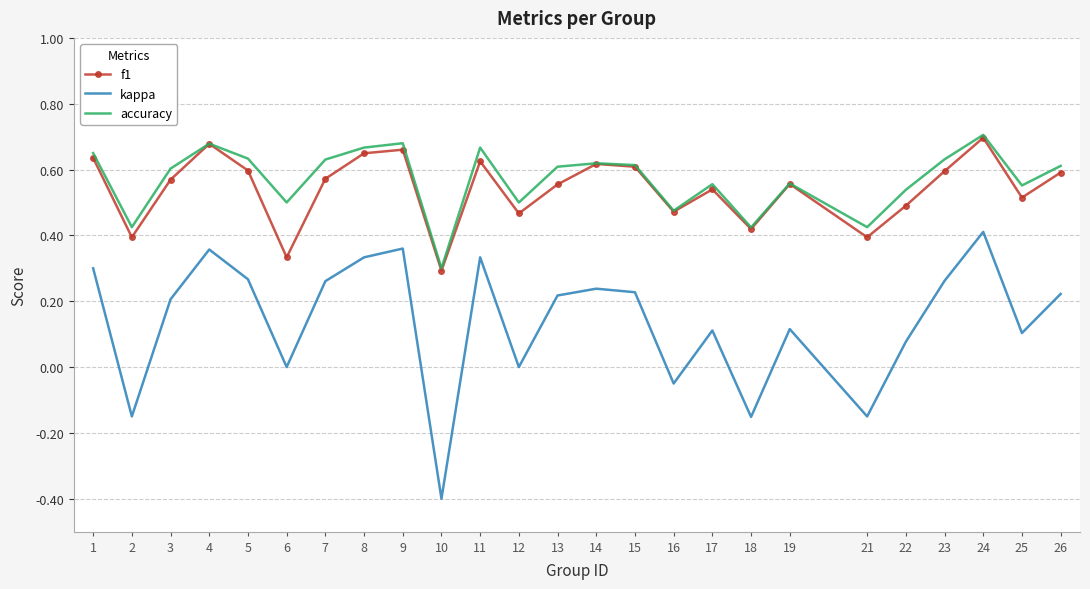

In kappa, how many points are higher than both neighbors (excluding endpoints)?

7